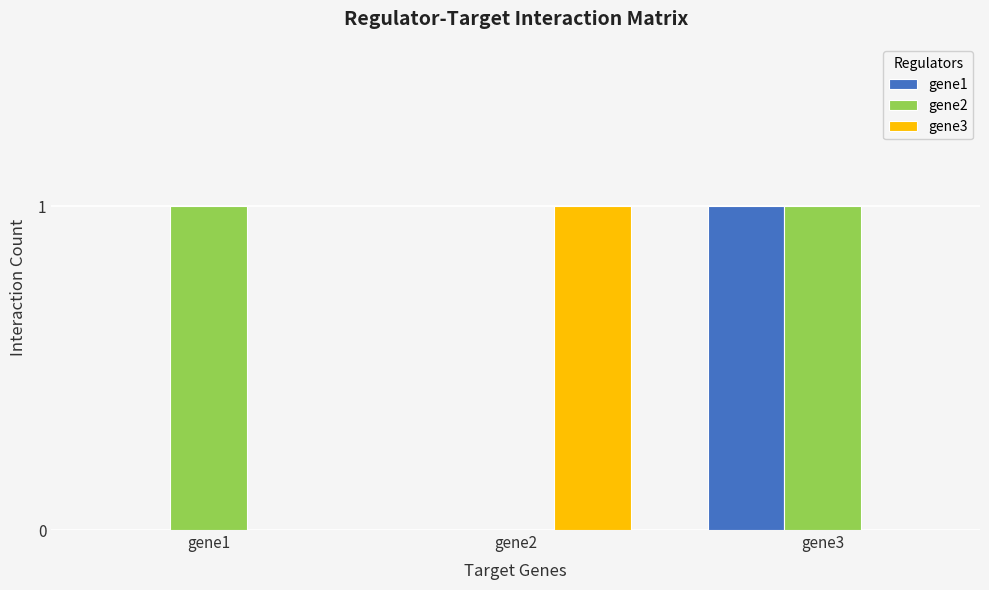

What is the sum of the gene2 values at gene2 and gene1?

1